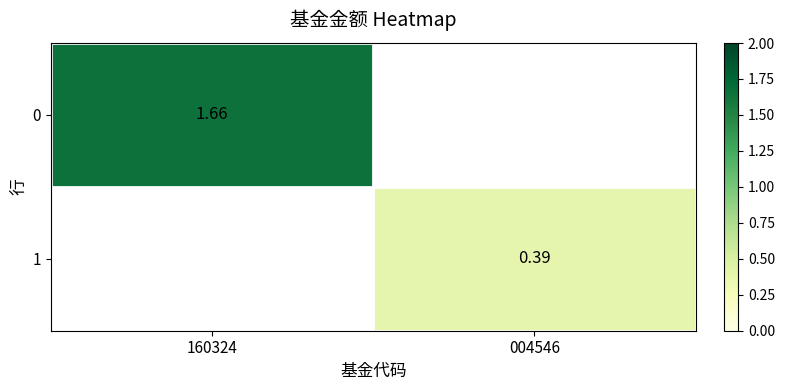

Rank the series by their average value, from highest to lowest.

0, 1